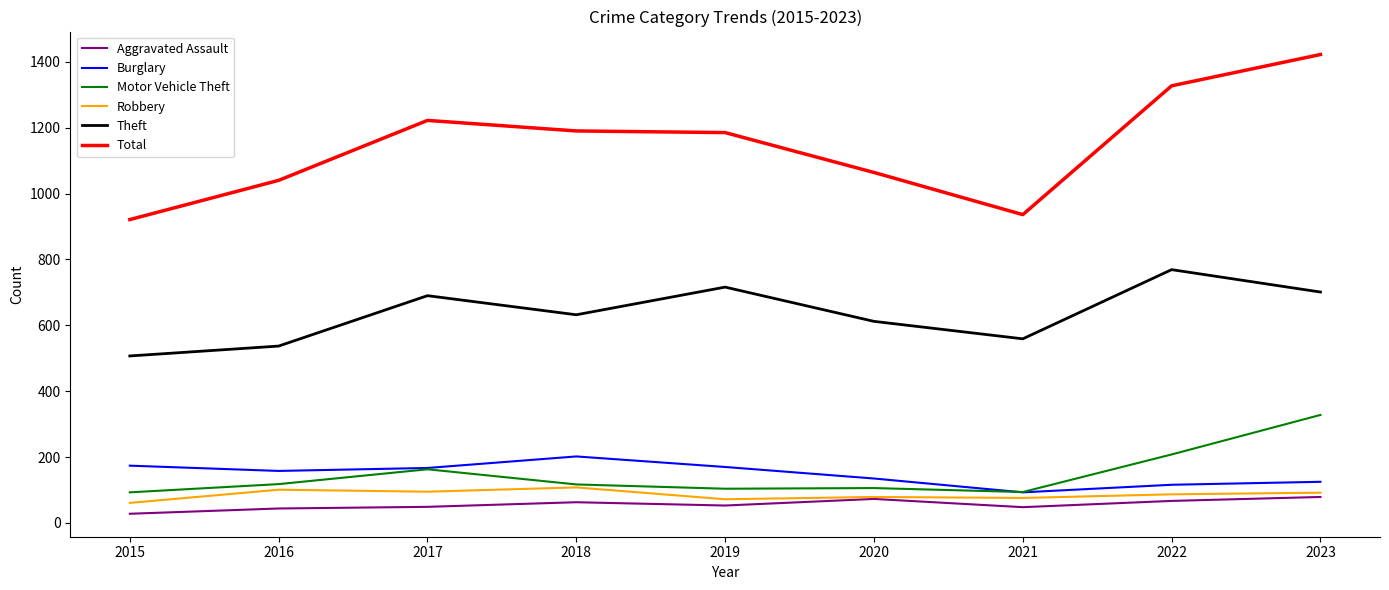

The value of Theft at 2018 is 244. True or false?

False